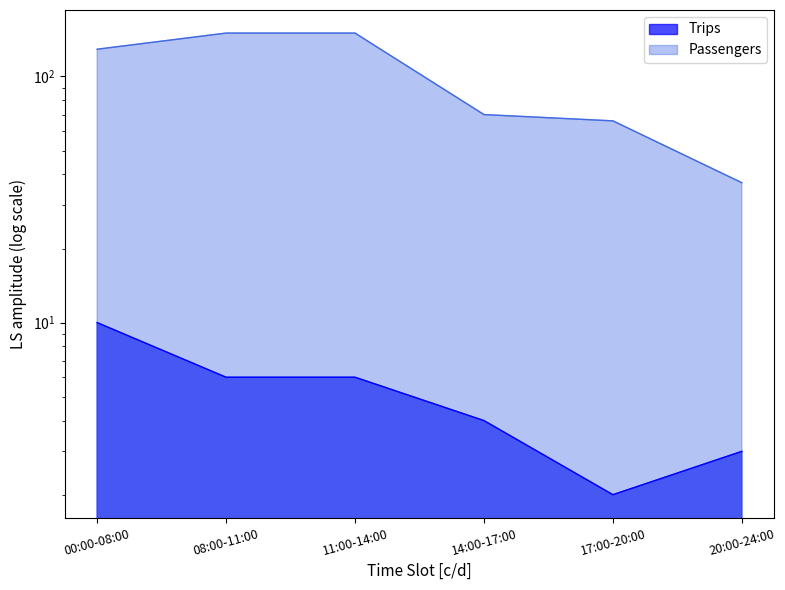

Between 17:00-20:00 and 20:00-24:00, which is larger?

20:00-24:00